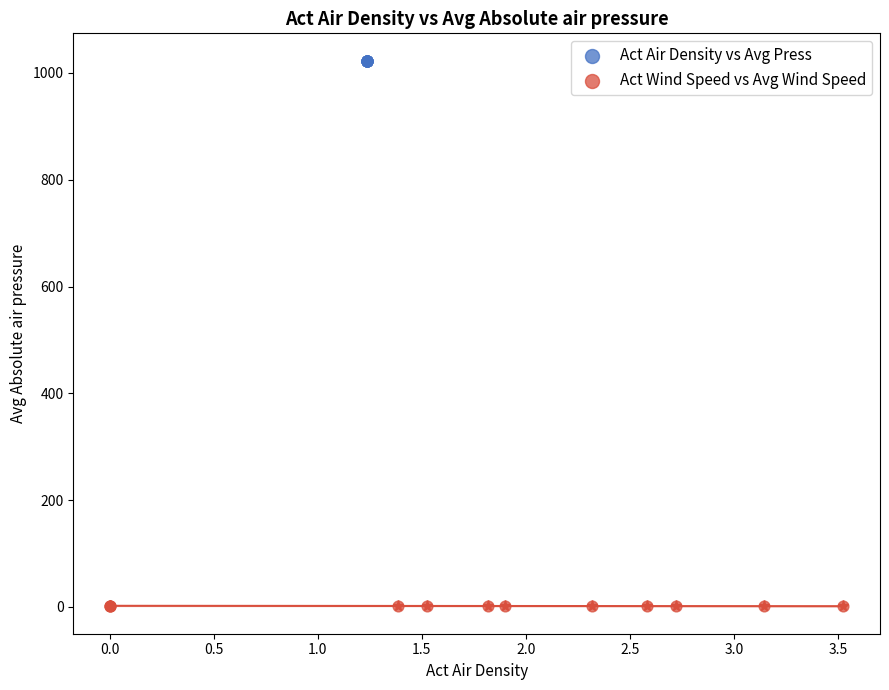

Which series reaches the minimum Y coordinate?

Act Wind Speed vs Avg Wind Speed